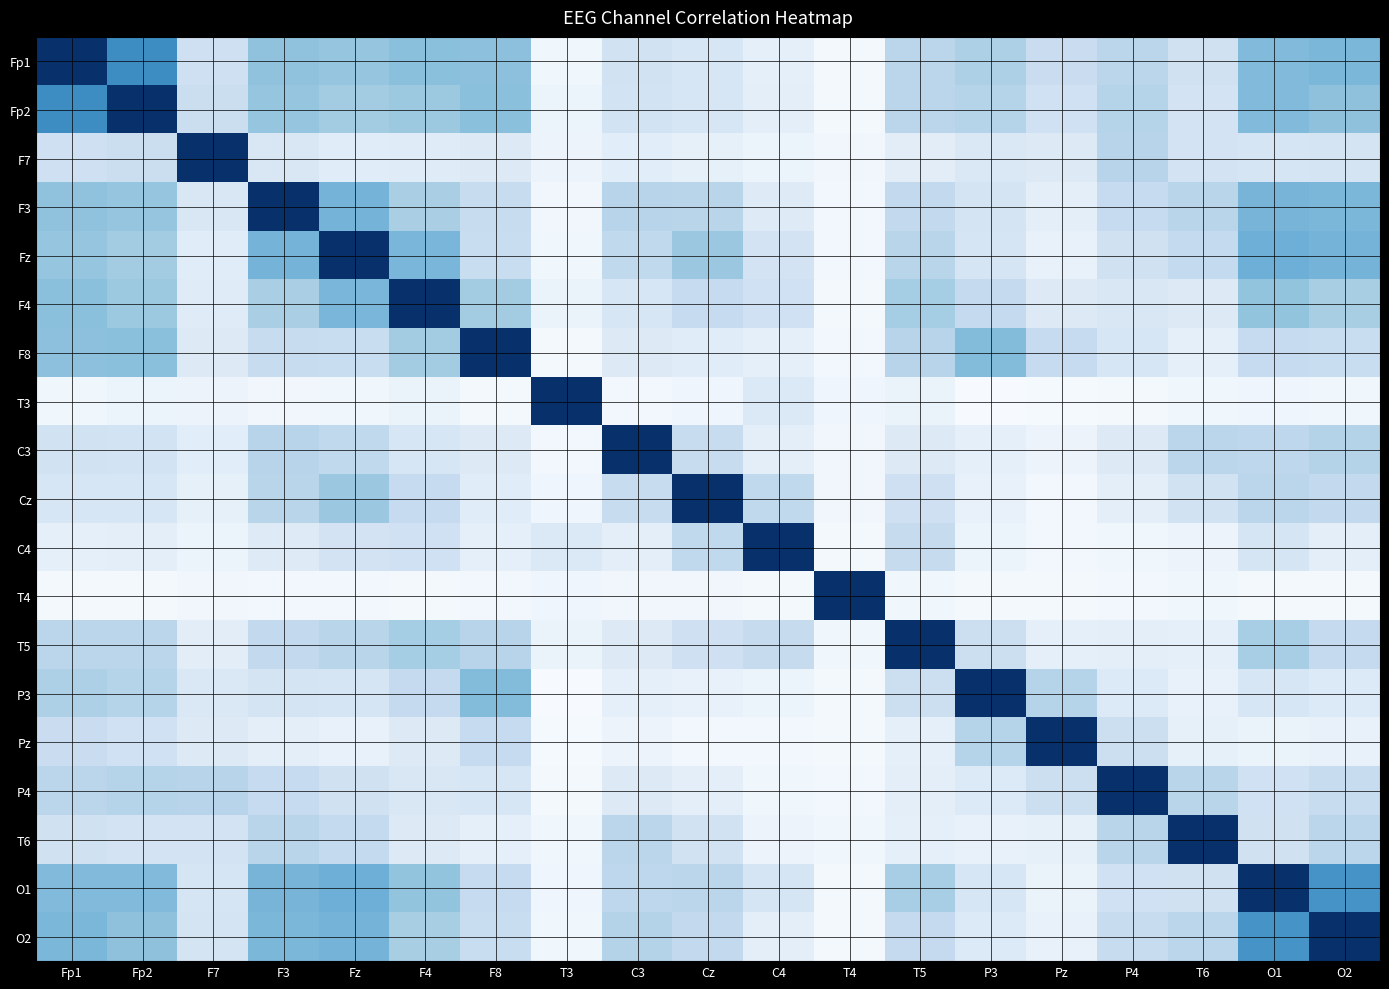

Which series has the largest total across all categories?

Fp1